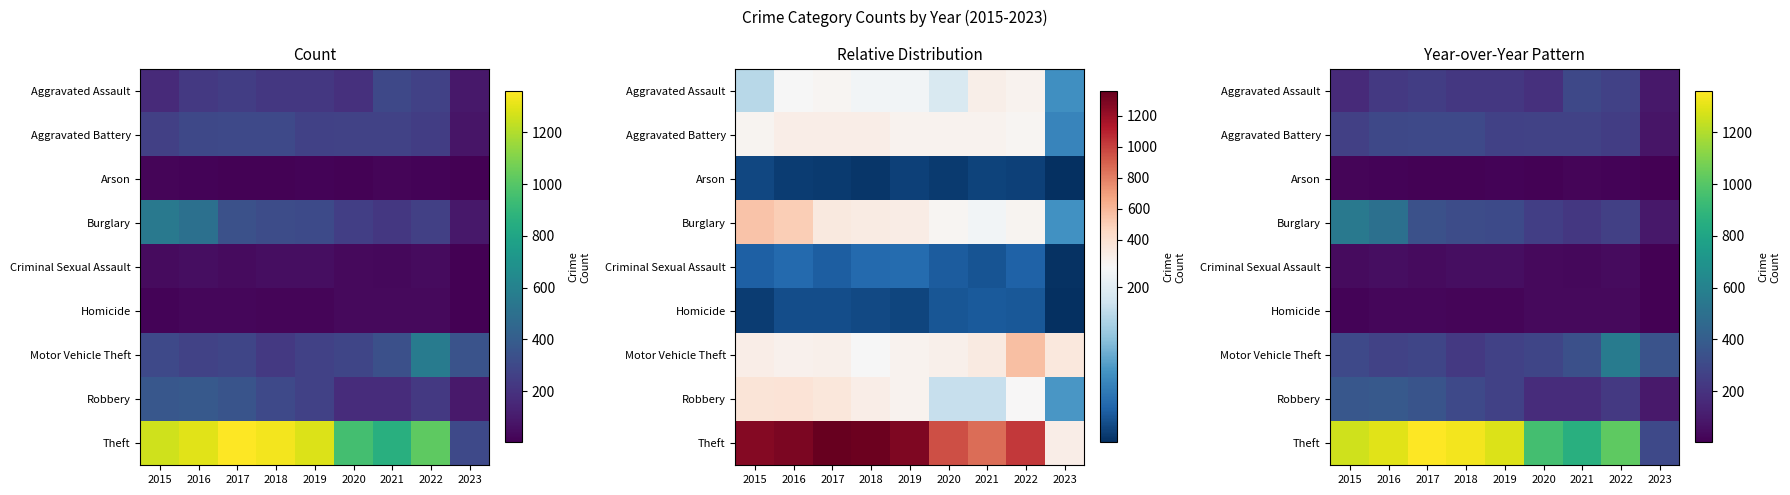

At how many categories does at least one series exceed 861?

7